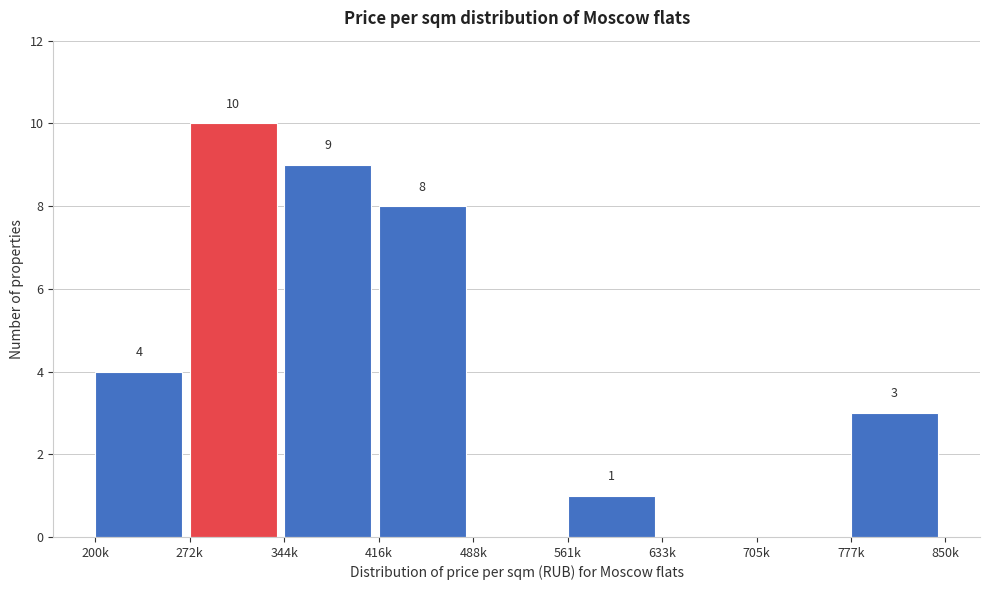

Reading left to right, extract all data points from this chart.

200k=4	272k=10	344k=9	416k=8	488k=0	561k=1	633k=0	705k=0	777k=3